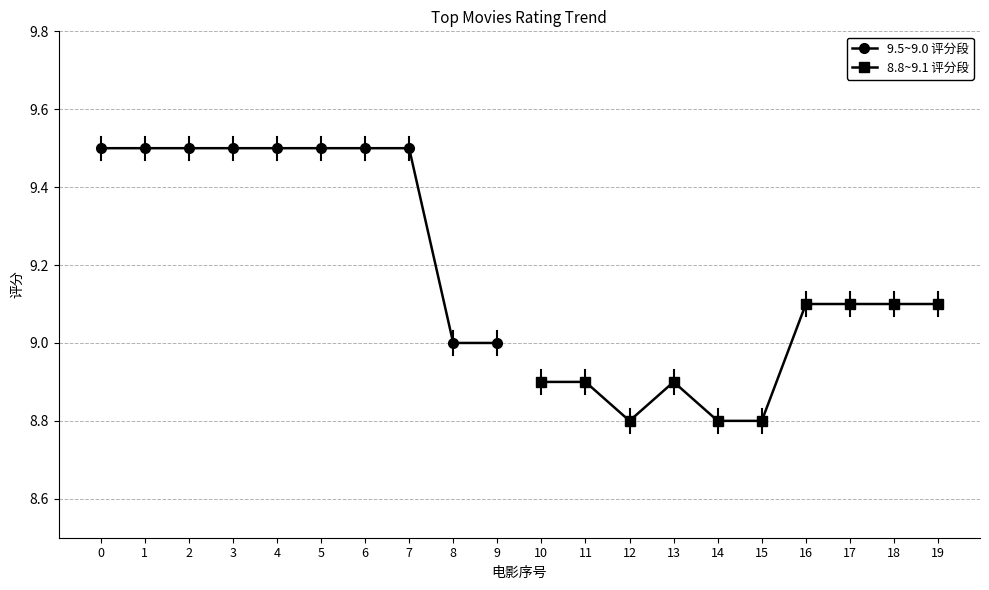

Reading right to left, list all the values displayed in this chart.

9.5~9.0 评分段: 9.0	9.0	9.5	9.5	9.5	9.5	9.5	9.5	9.5	9.5
8.8~9.1 评分段: 9.1	9.1	9.1	9.1	8.8	8.8	8.9	8.8	8.9	8.9